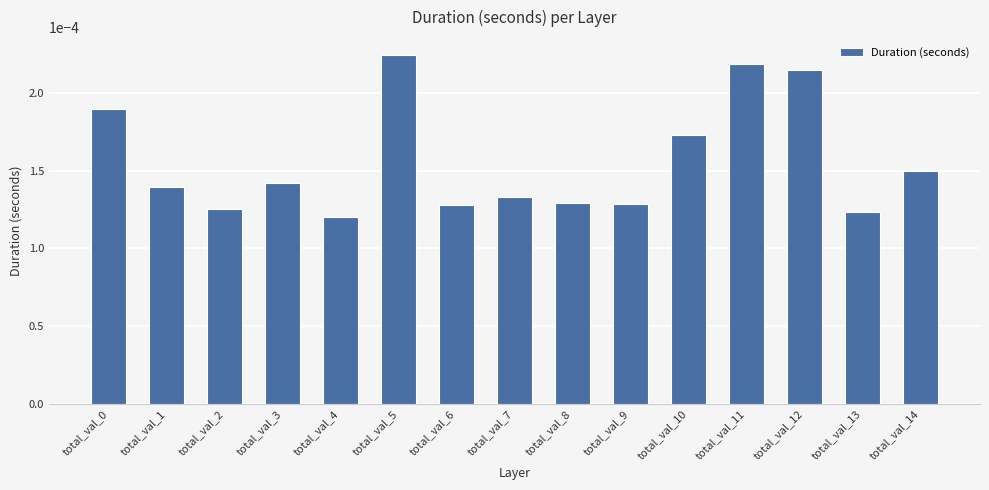

Count the values in the range 0 to 1.

15